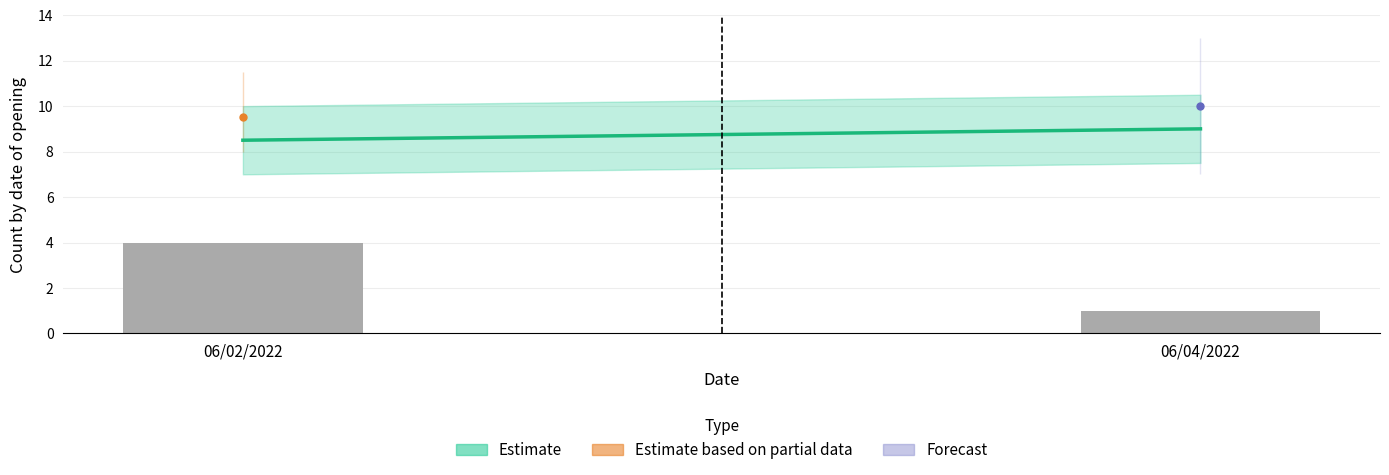

What is the sum of the values at 06/02/2022 and 06/04/2022?

5